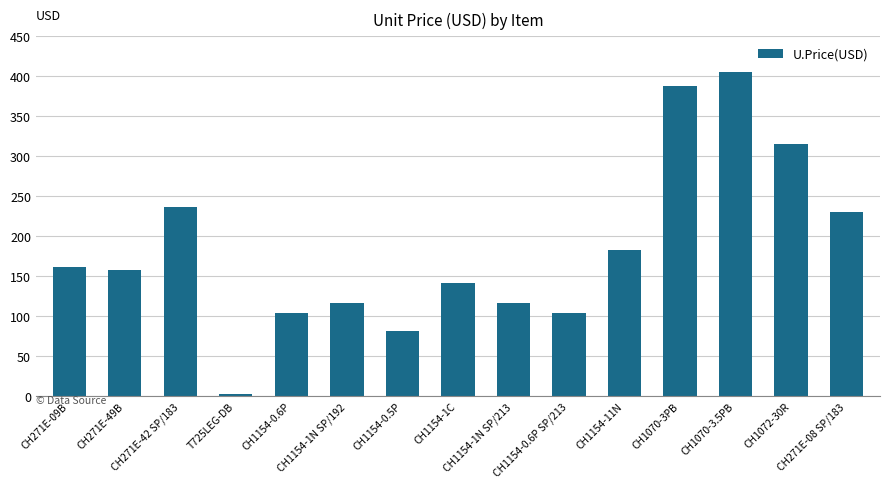

Reading left to right, extract all data points from this chart.

CH271E-09B=160.9	CH271E-49B=158.0	CH271E-42 SP/183=236.8	T725LEG-DB=2.1	CH1154-0.6P=103.9	CH1154-1N SP/192=116.1	CH1154-0.5P=80.9	CH1154-1C=141.2	CH1154-1N SP/213=116.1	CH1154-0.6P SP/213=103.9	CH1154-11N=182.3	CH1070-3PB=388.3	CH1070-3.5PB=405.2	CH1072-30R=315.3	CH271E-08 SP/183=230.2